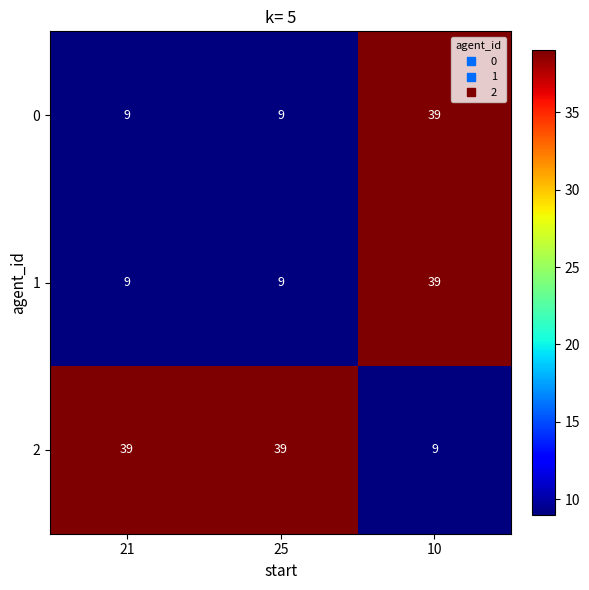

What is the difference between the highest and lowest values at 21?

30